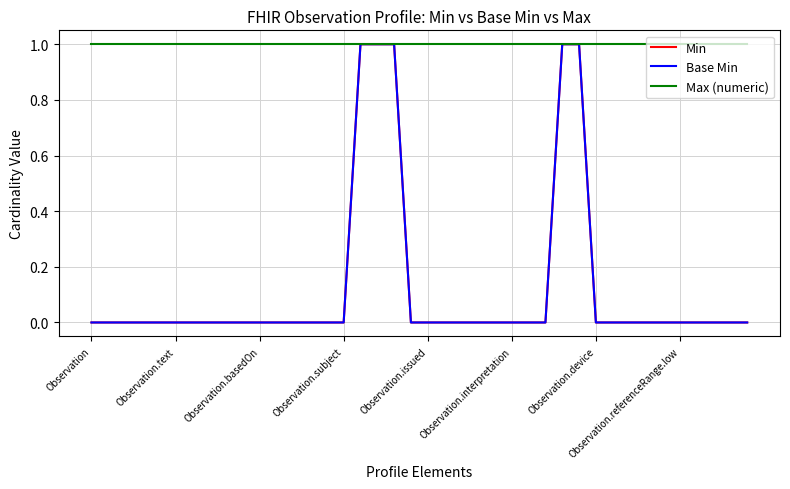

Does the chart display data point markers on the line(s)?

No